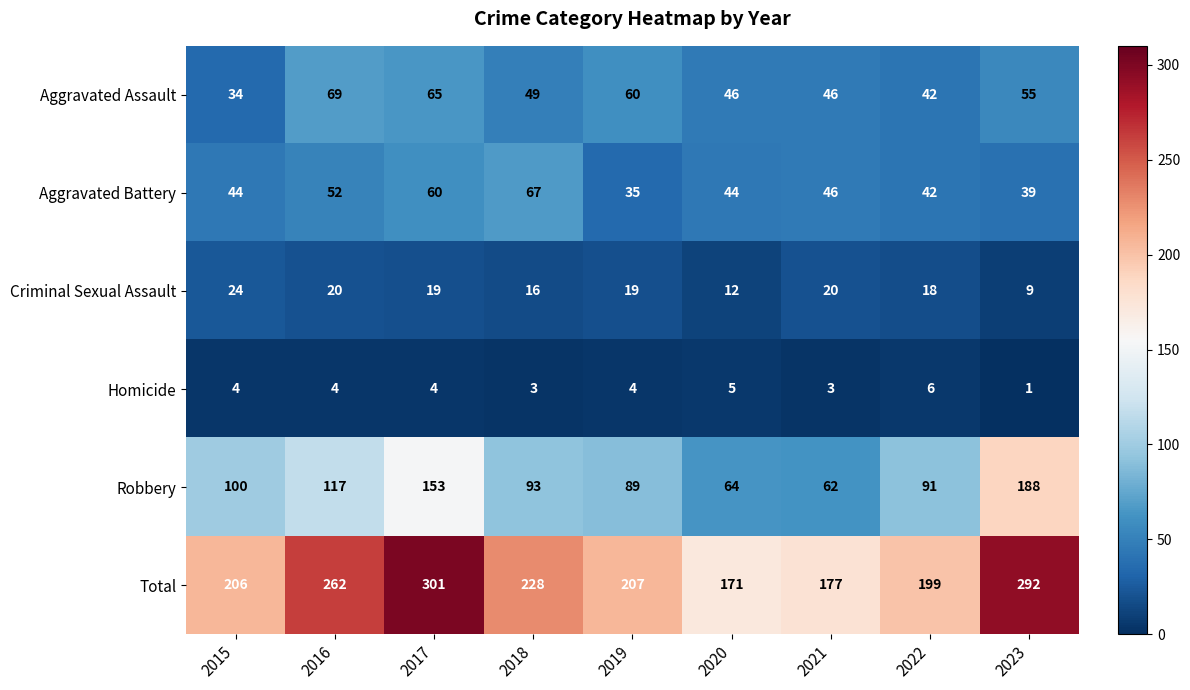

Which series has the largest range (max minus min)?

Total